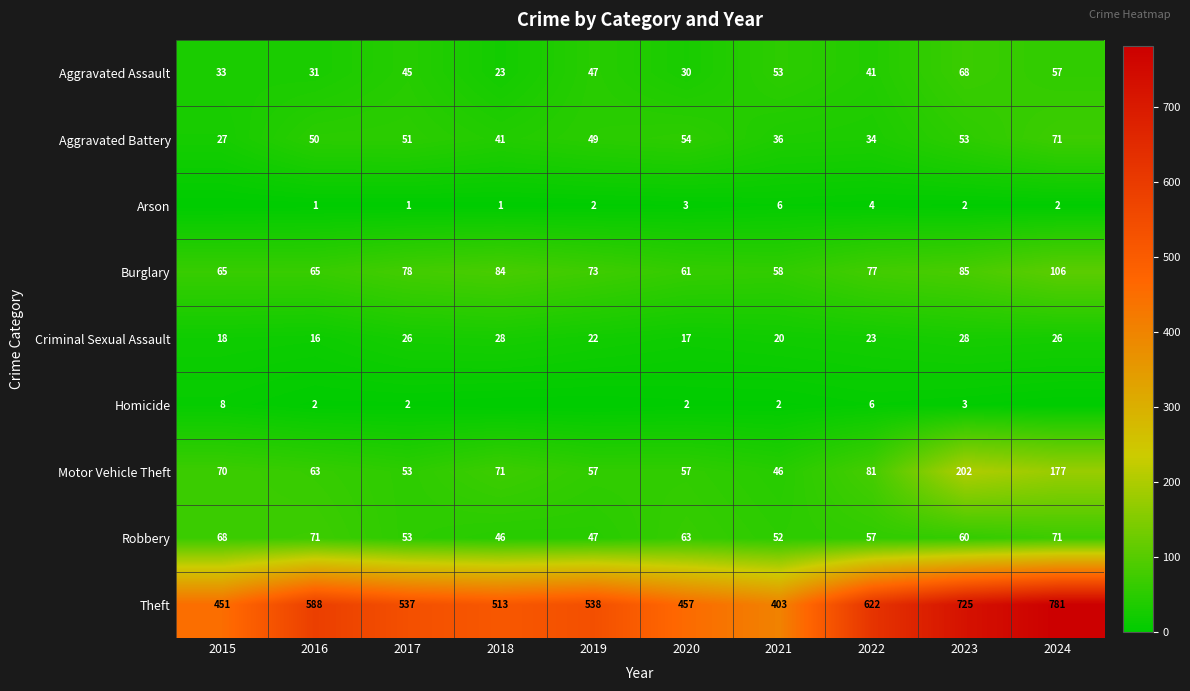

What is the maximum value shown in the chart?

781